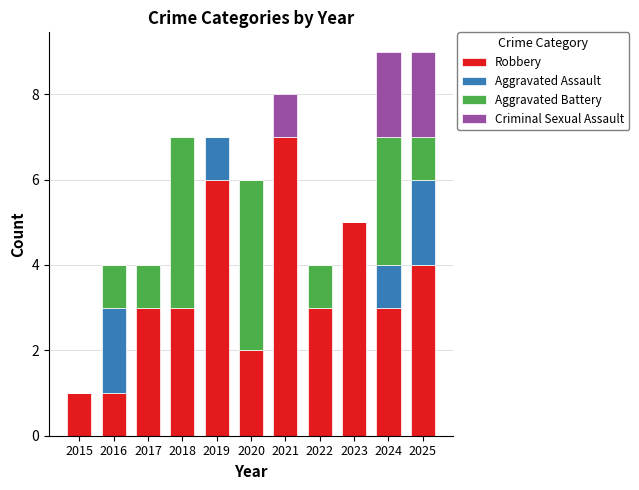

What is the total value across all series at 2021?

8